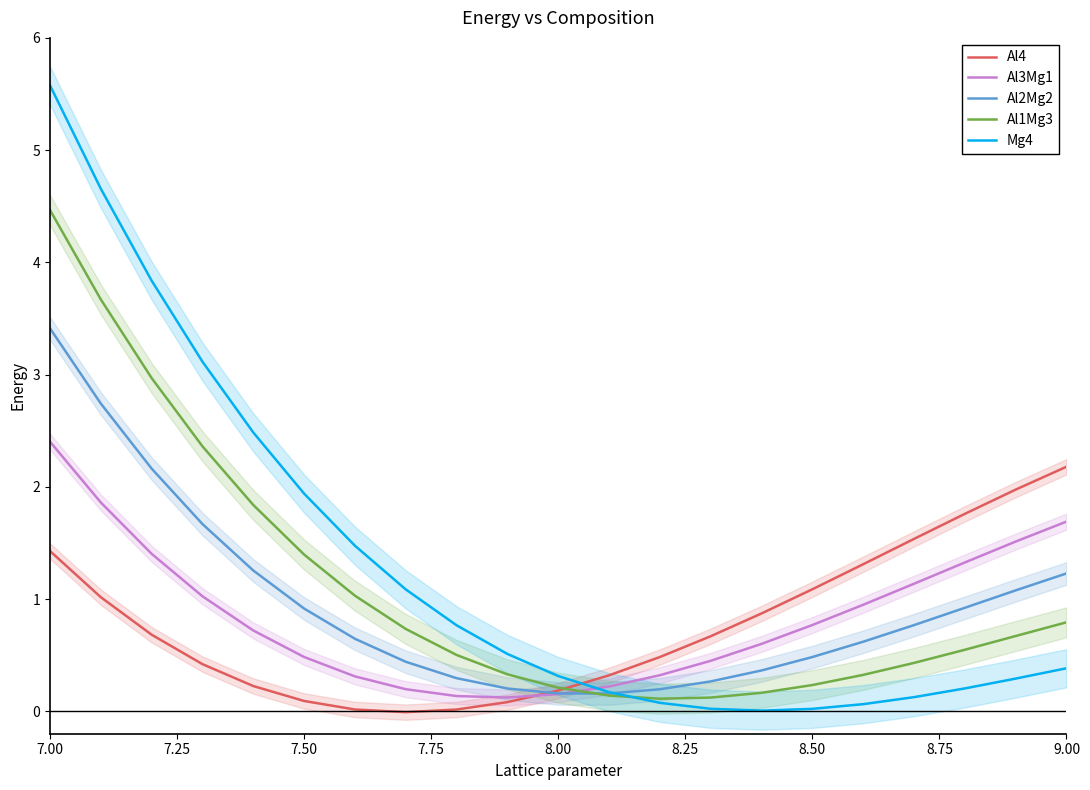

Does the chart have visible grid lines?

No